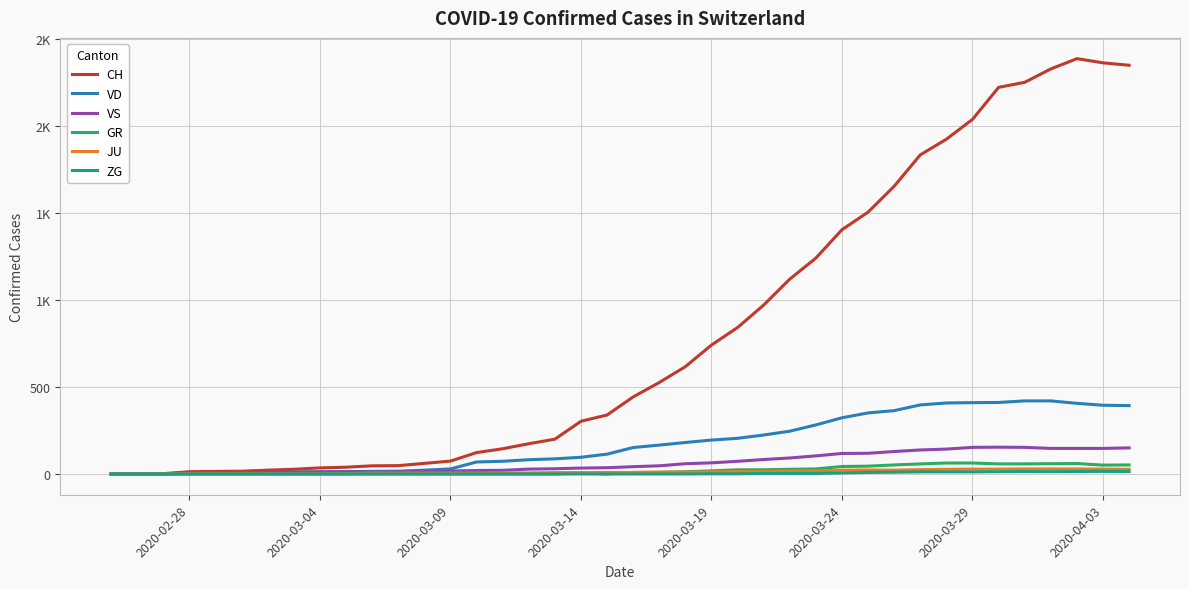

Does the chart have visible grid lines?

Yes